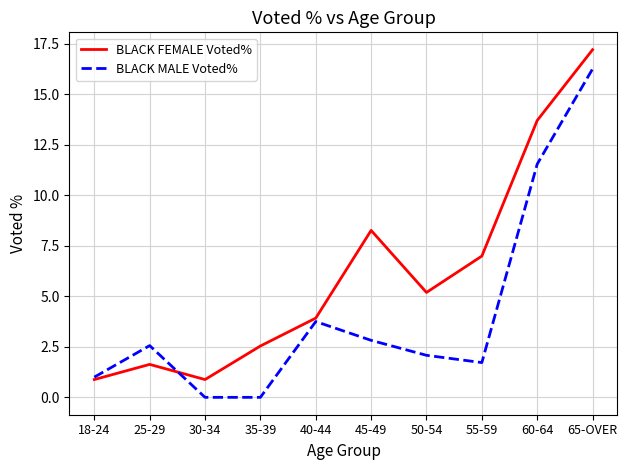

What value does the BLACK FEMALE Voted% series have at 55-59?

7.0